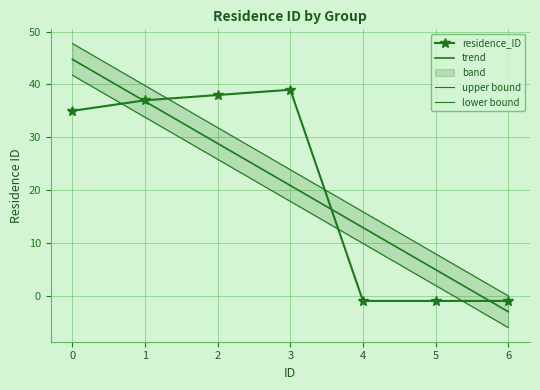

Rank the series at 0 from highest to lowest value.

upper bound, trend, lower bound, residence_ID